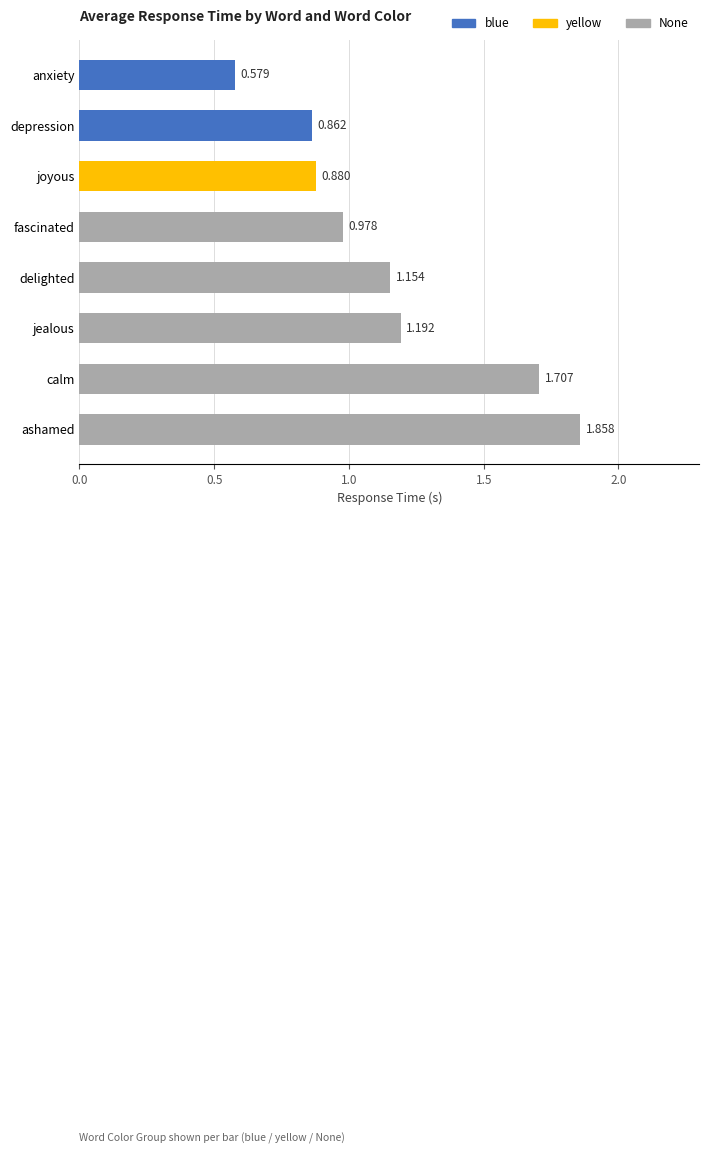

Which series has the largest total across all categories?

None